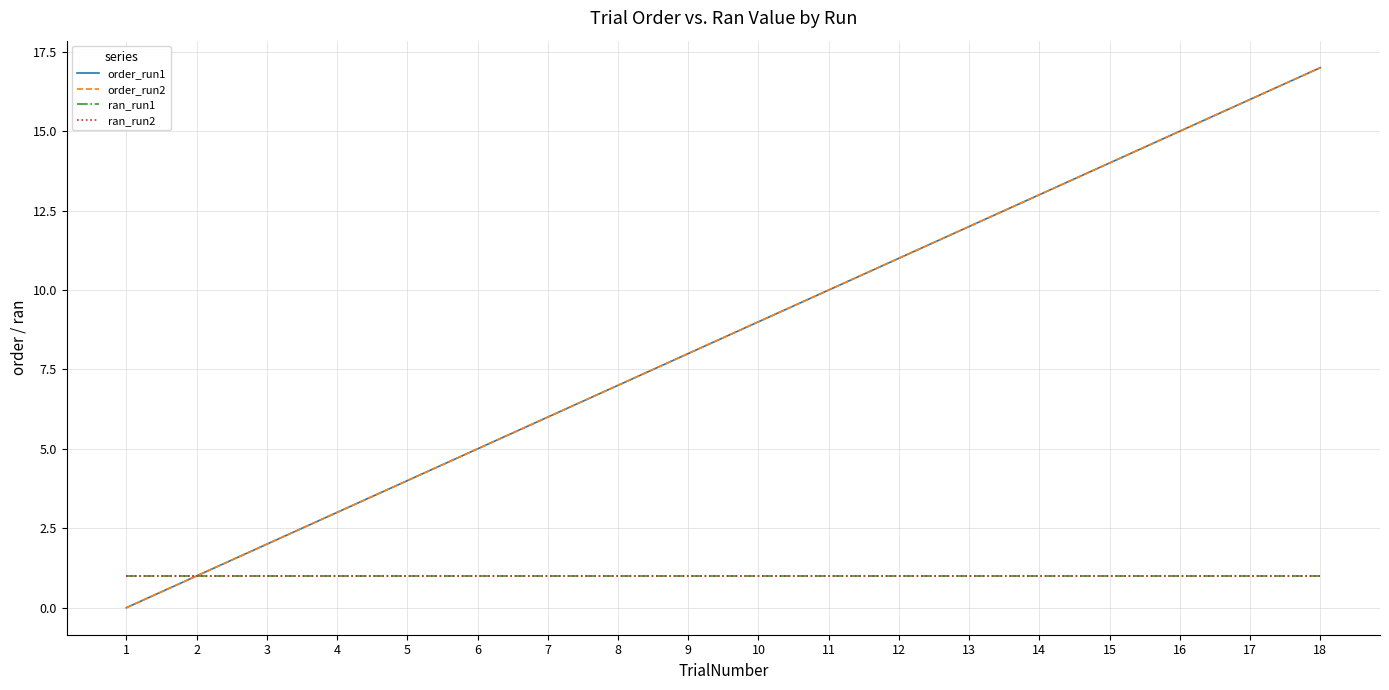

Does the chart display data point markers on the line(s)?

No